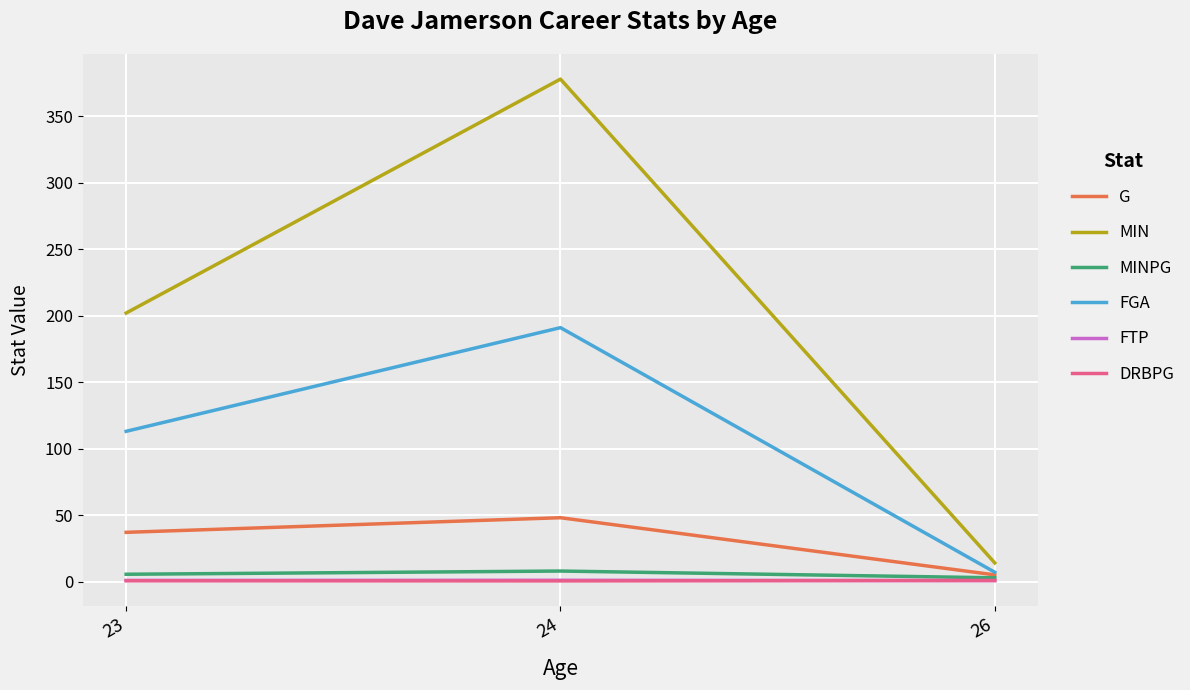

Which series has the widest spread of values?

MIN